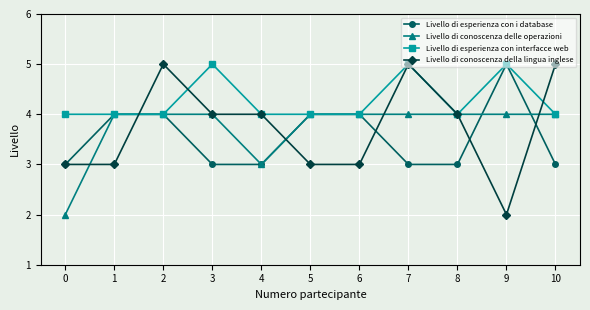

What value does the Livello di esperienza con interfacce web series have at 10?

4